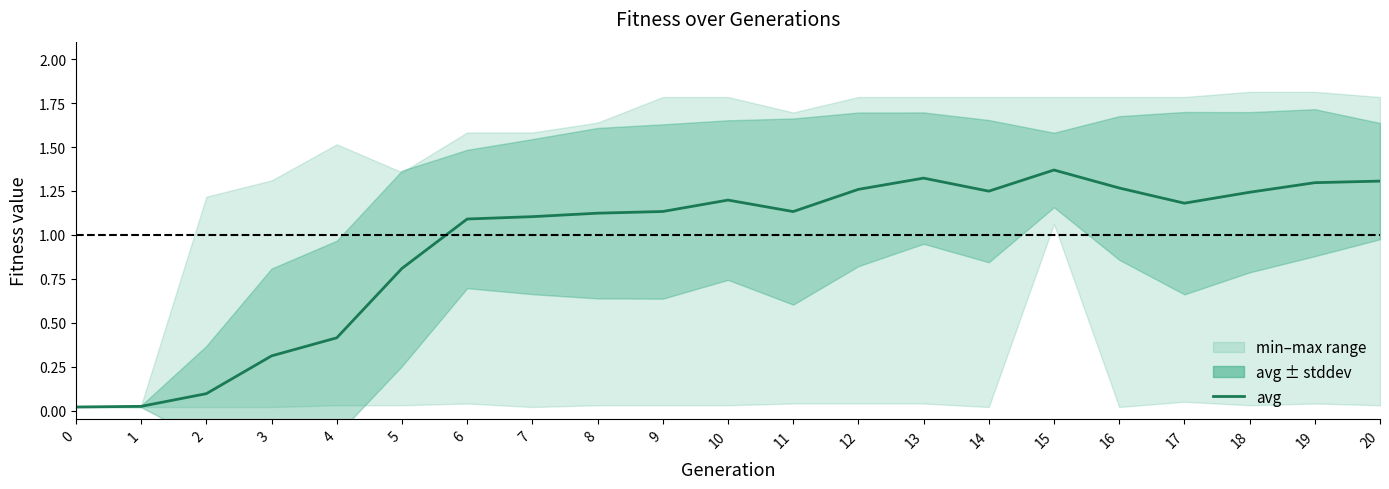

What is the maximum value shown in the chart?

1.4